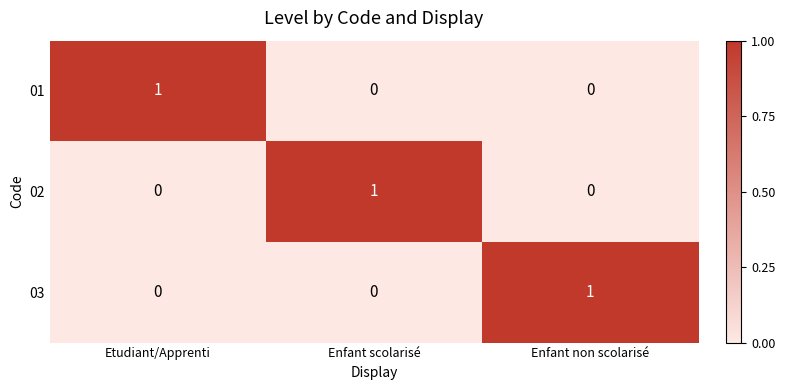

Count the 01 values in the range 0 to 1.

3